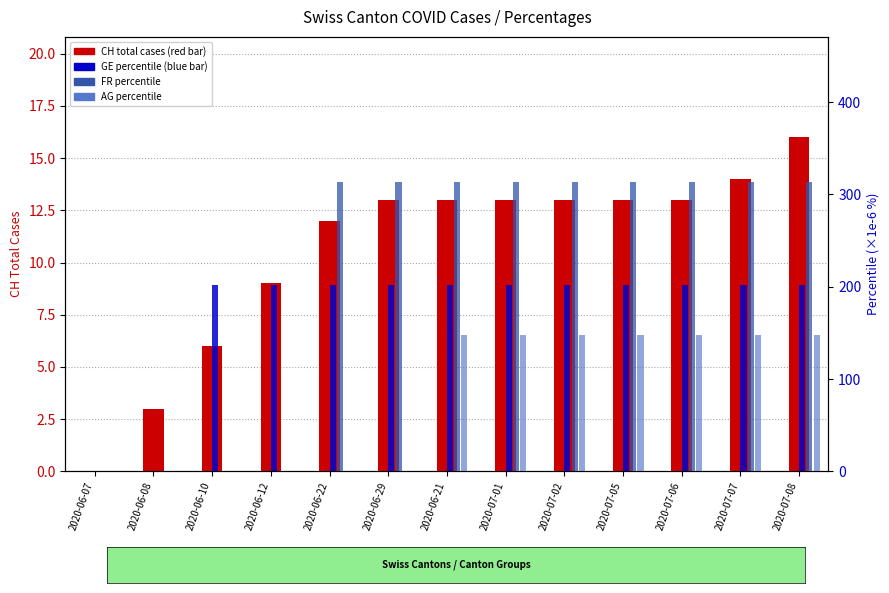

At which category is the sum across all series the highest?

2020-07-08